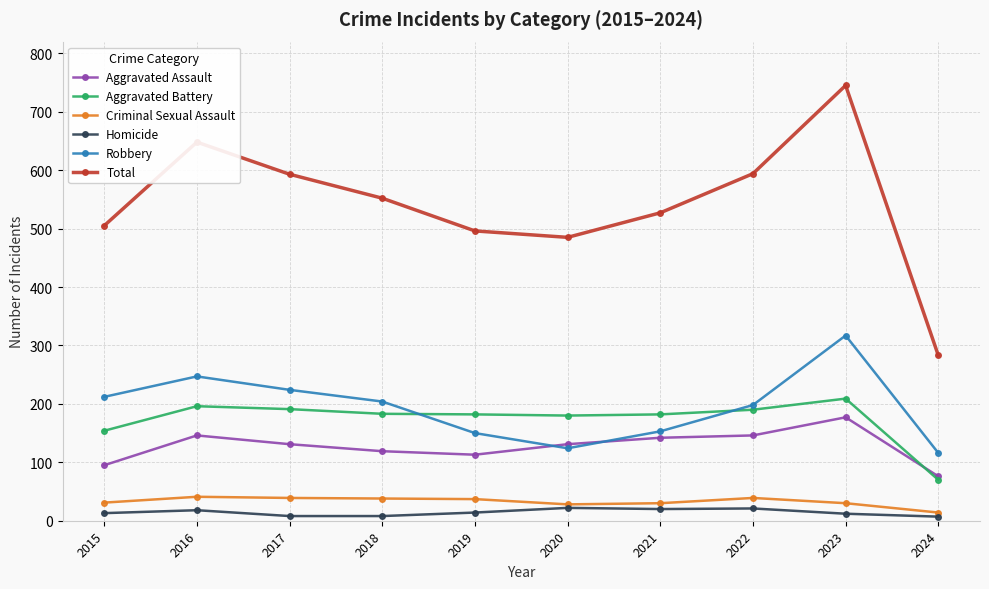

What is the smallest value displayed?

7